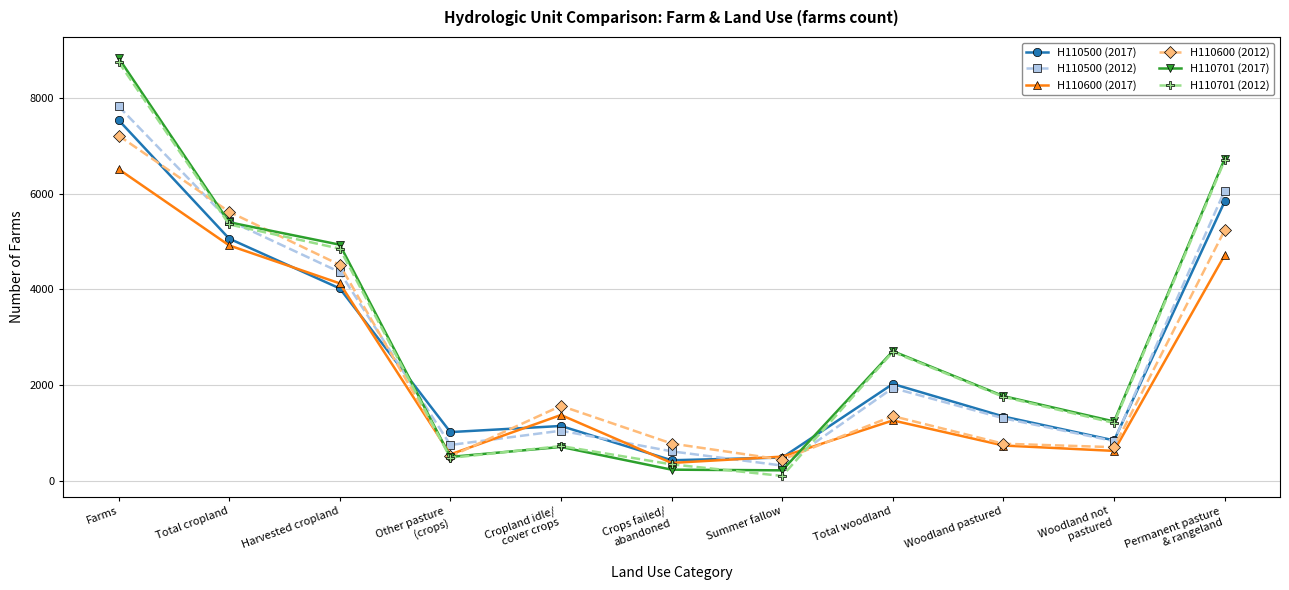

What is the difference between the highest and lowest values at Harvested cropland?

916